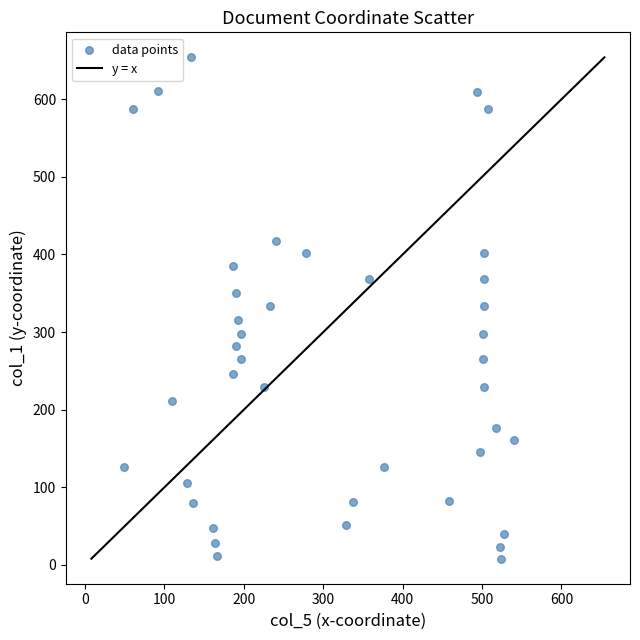

What is the range of Y values (max minus min)?

646